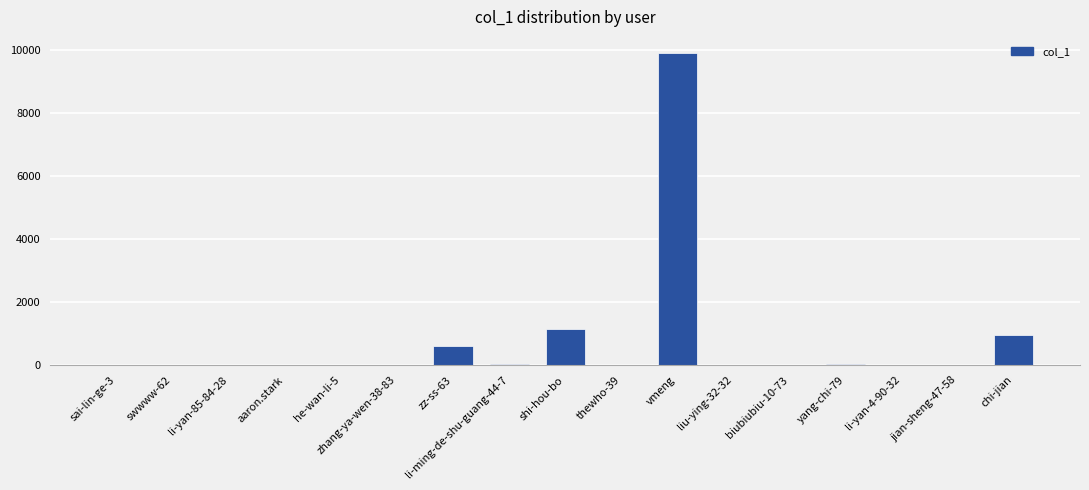

At which category does the chart reach its peak across all series?

vmeng